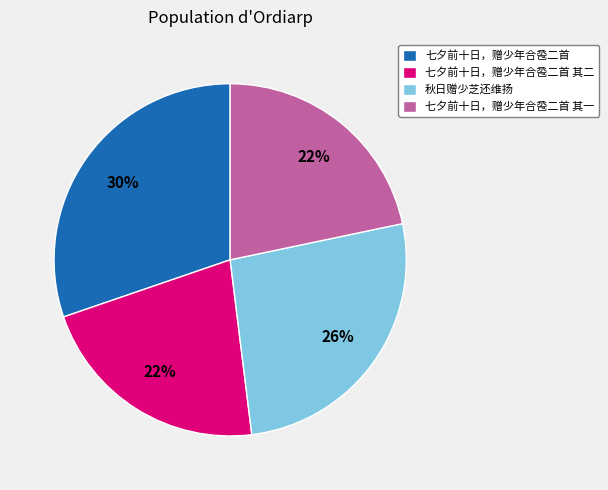

Is 七夕前十日，赠少年合卺二首 the majority of the pie?

No